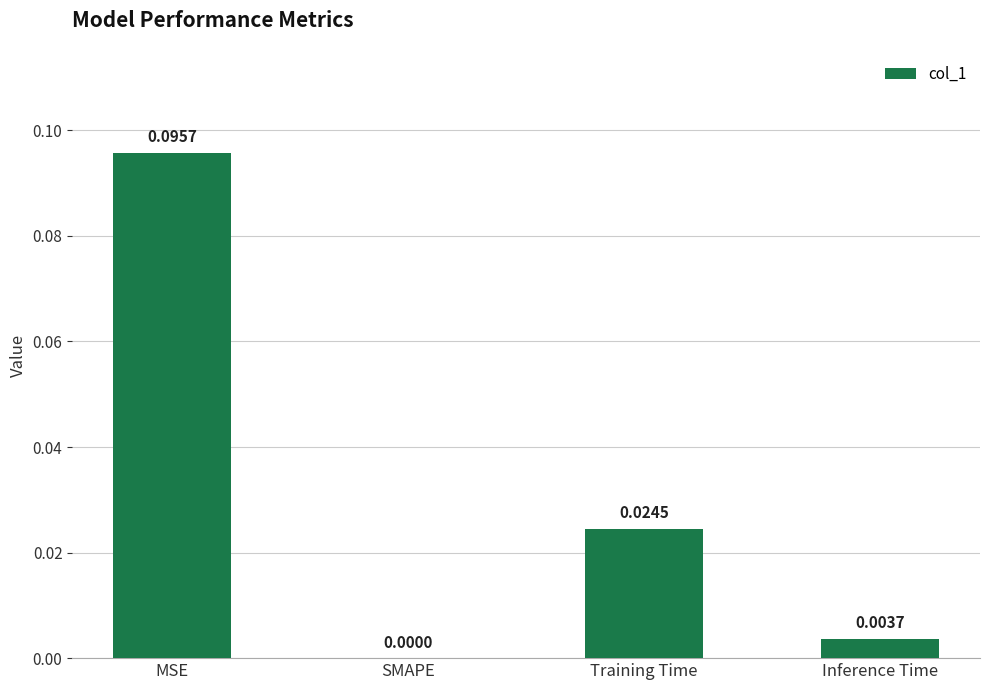

Which has a higher value, Training Time or MSE?

MSE